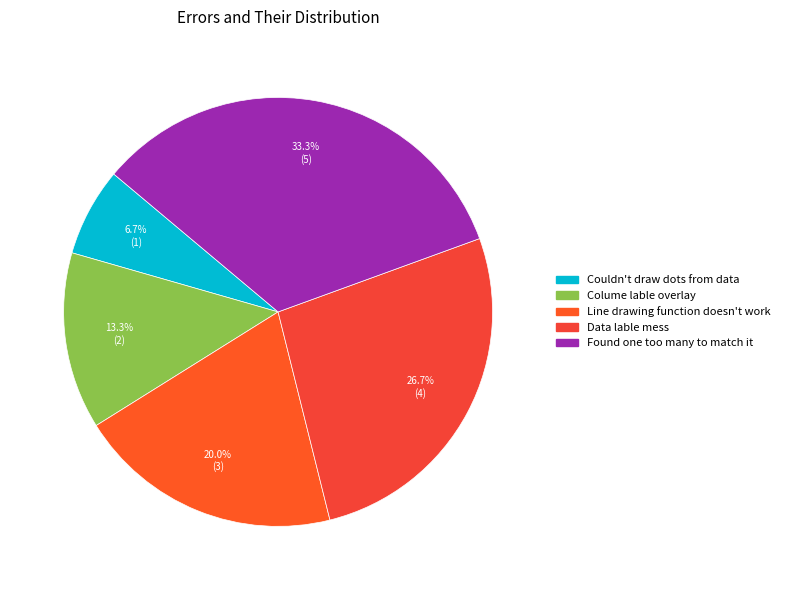

Rank the categories by value from highest to lowest.

Found one too many to match it, Data lable mess, Line drawing function doesn't work, Colume lable overlay, Couldn't draw dots from data